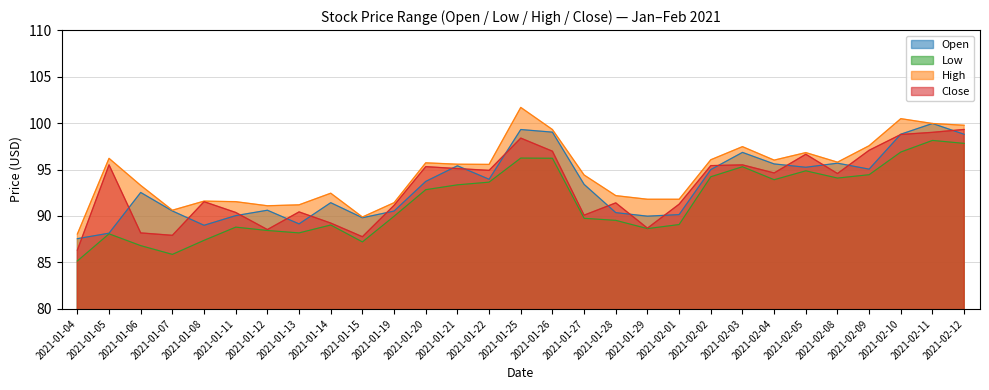

Where is the first local minimum for High?

2021-01-07